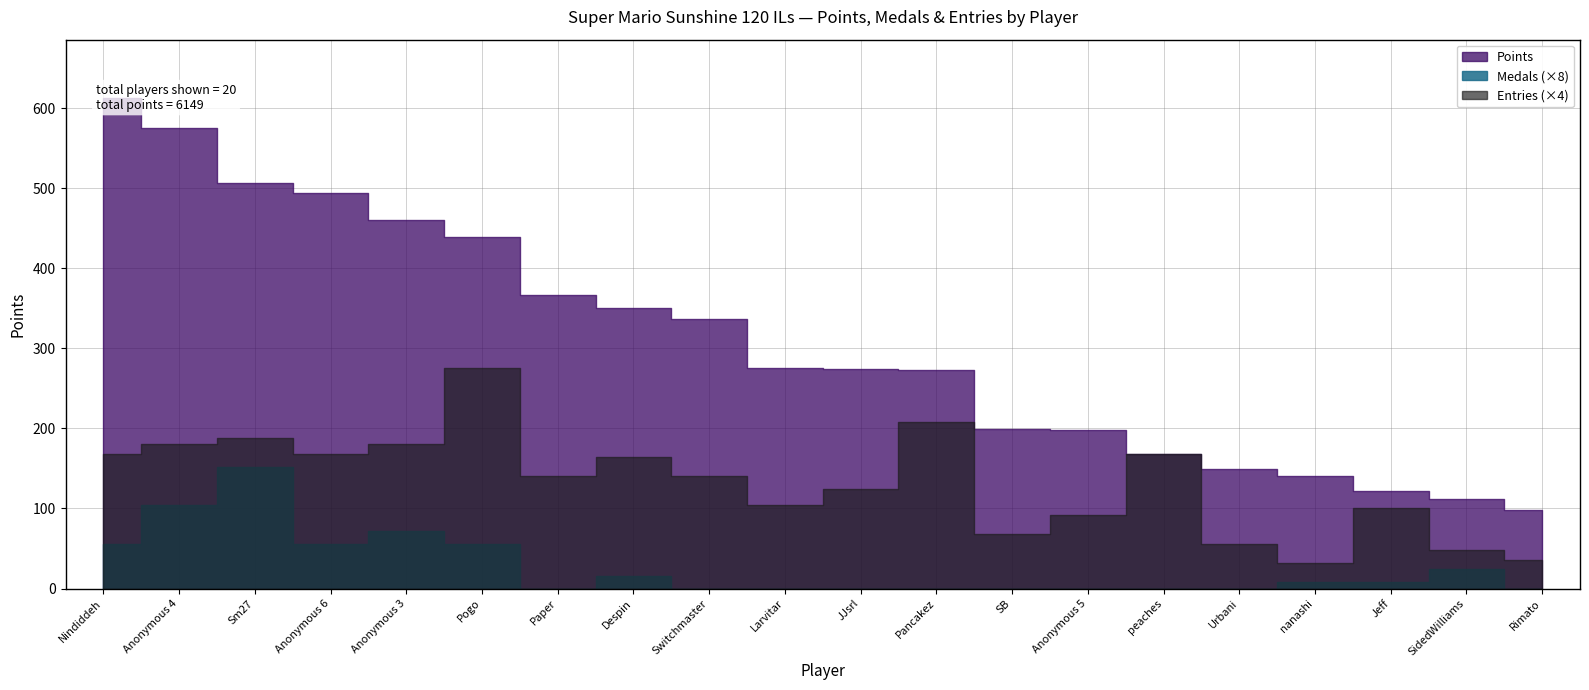

In Medals, how many points are higher than both neighbors (excluding endpoints)?

4